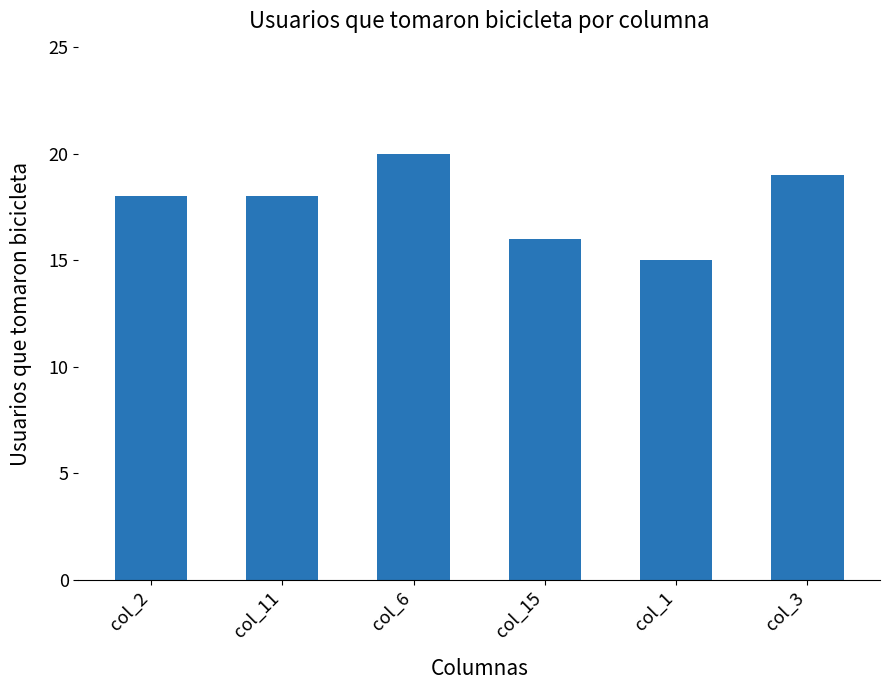

How many bars are there in total?

6